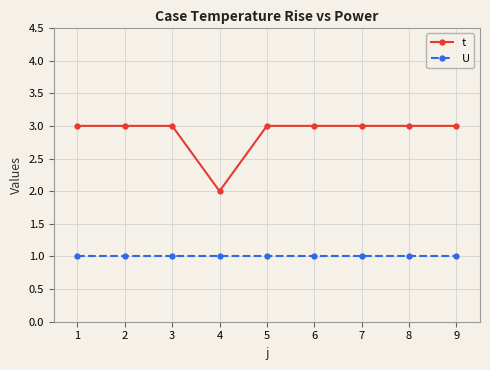

Which series has the largest total across all categories?

t